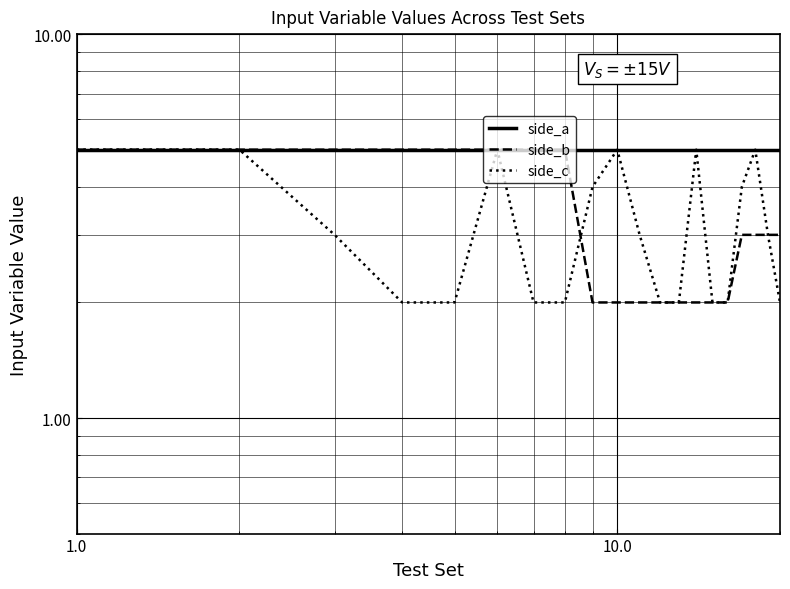

Which series has the largest range (max minus min)?

side_b